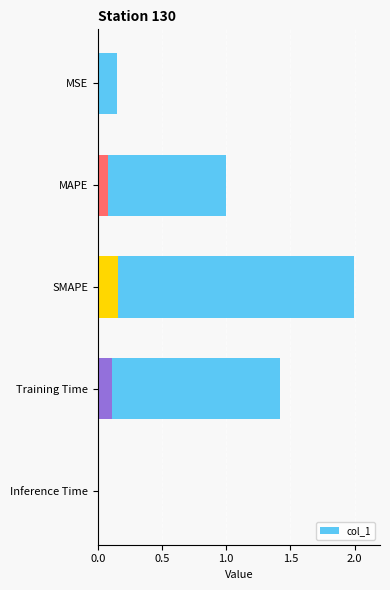

What is the difference between the maximum and minimum values?

2.0